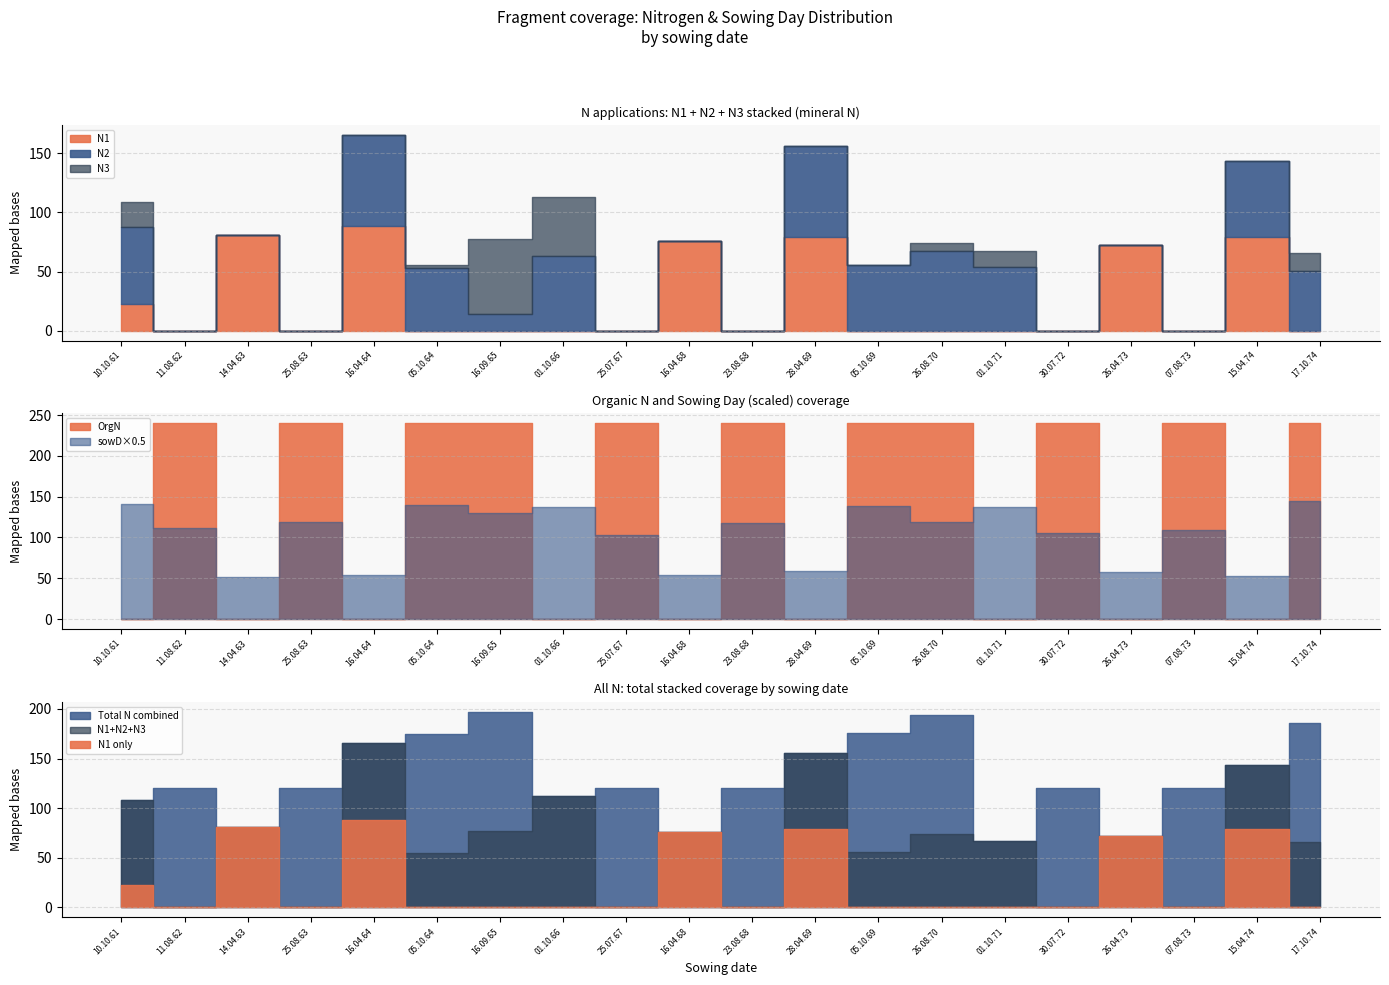

The sowD series shows 278.0 at 05.10.69. True or false?

True